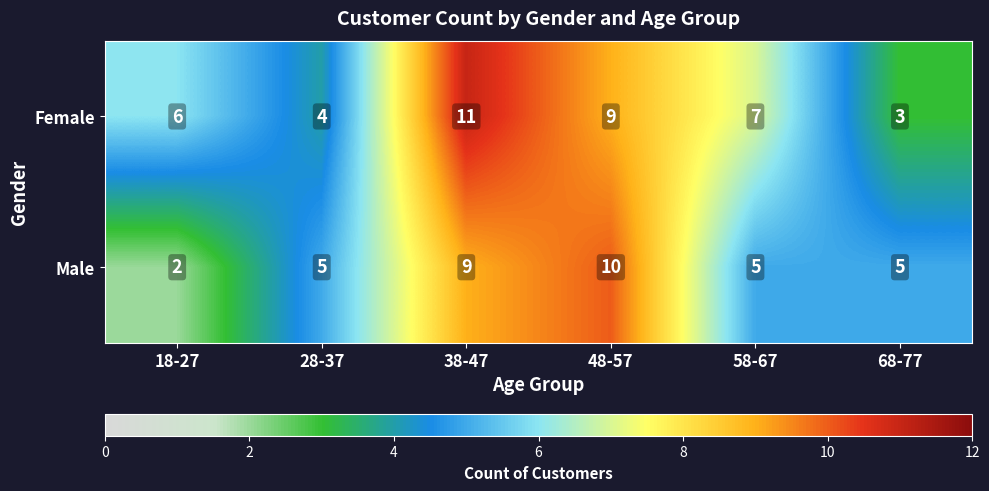

What is the approximate value of Female at 68-77?

3